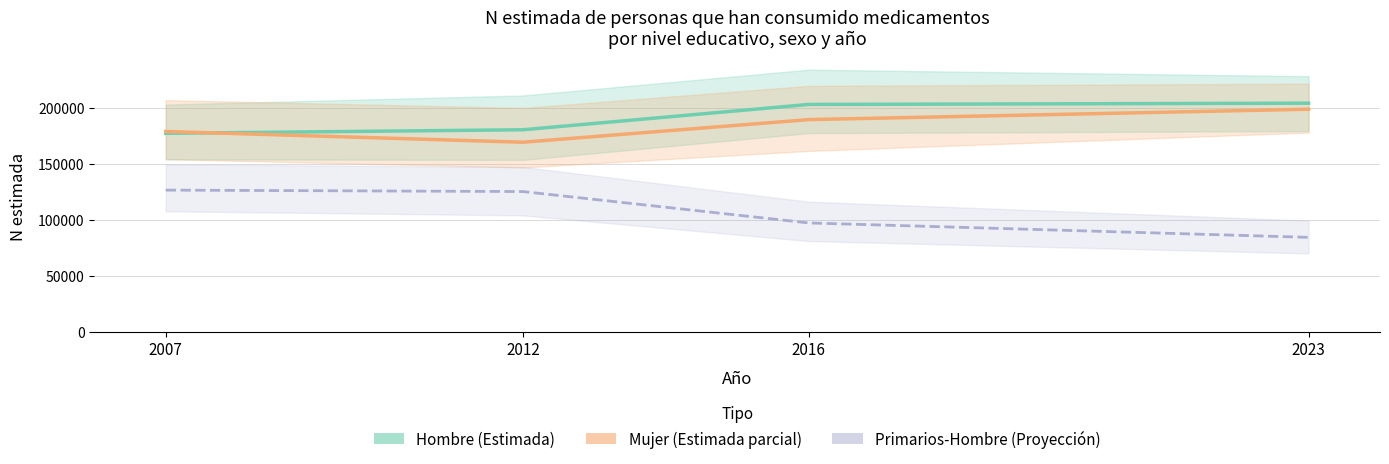

Which category has the highest value in the Hombre (Estimada) series?

2023